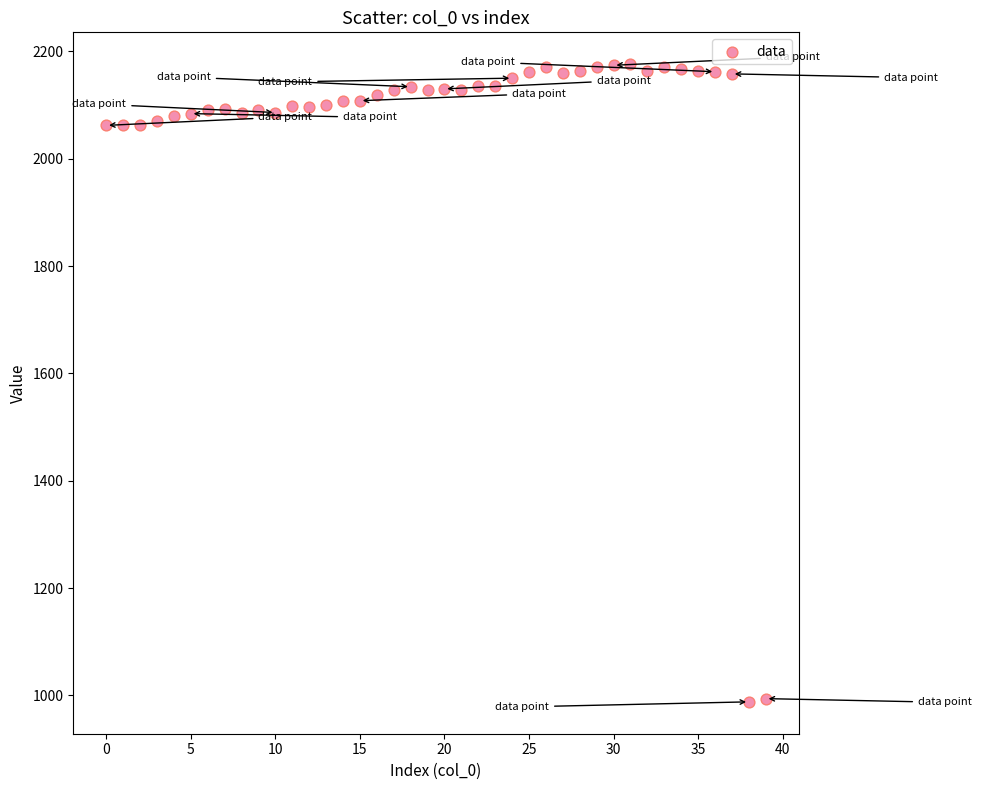

What is the range of Y values (max minus min)?

1188